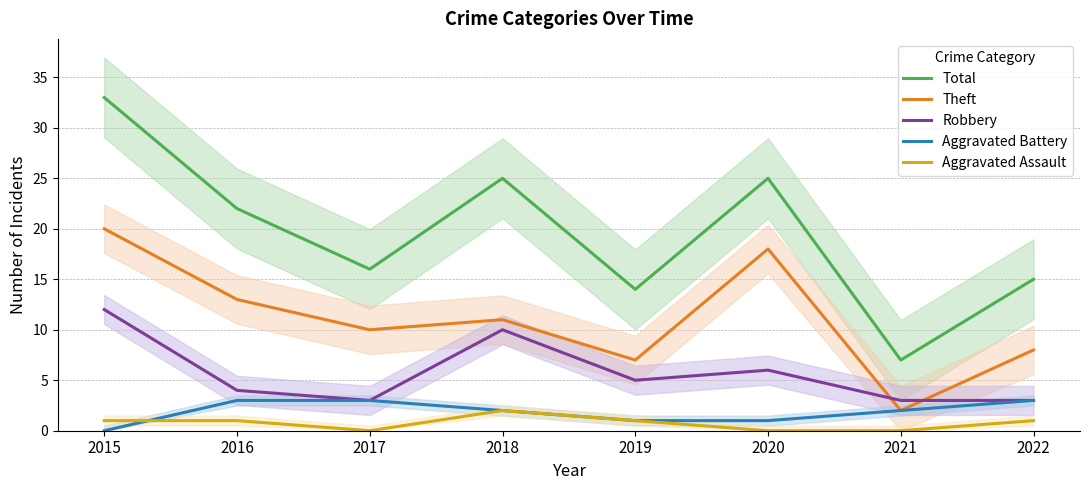

Reading left to right, extract all data points from this chart.

Total: 2015=33	2016=22	2017=16	2018=25	2019=14	2020=25	2021=7	2022=15
Theft: 2015=20	2016=13	2017=10	2018=11	2019=7	2020=18	2021=2	2022=8
Robbery: 2015=12	2016=4	2017=3	2018=10	2019=5	2020=6	2021=3	2022=3
Aggravated Battery: 2015=0	2016=3	2017=3	2018=2	2019=1	2020=1	2021=2	2022=3
Aggravated Assault: 2015=1	2016=1	2017=0	2018=2	2019=1	2020=0	2021=0	2022=1